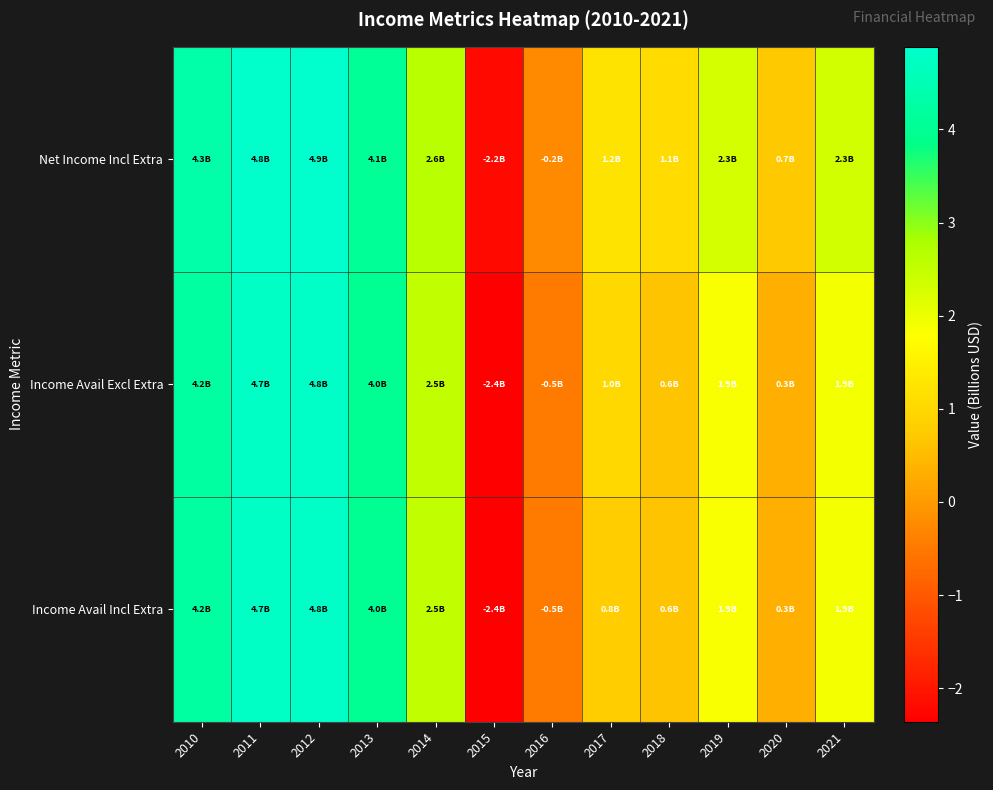

Which series has the widest spread of values?

Income Avail Excl Extra